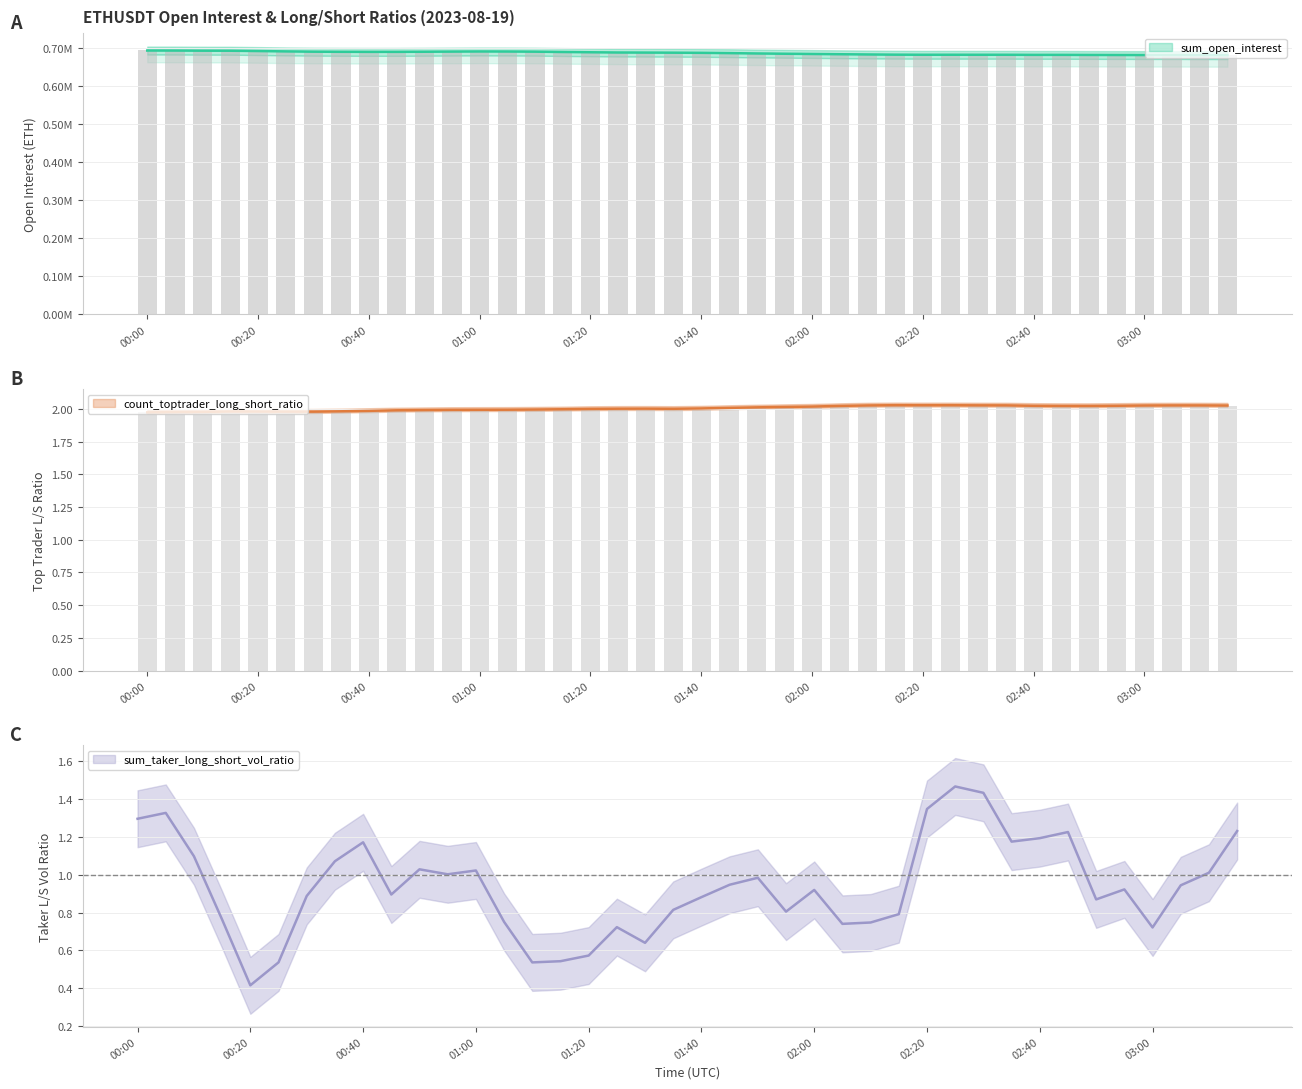

How many data points in sum_open_interest are above 688927?

20